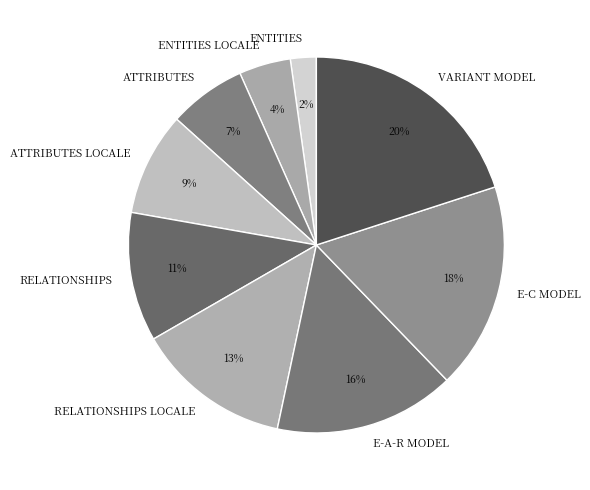

Is the sum of RELATIONSHIPS and RELATIONSHIPS LOCALE greater than half?

No